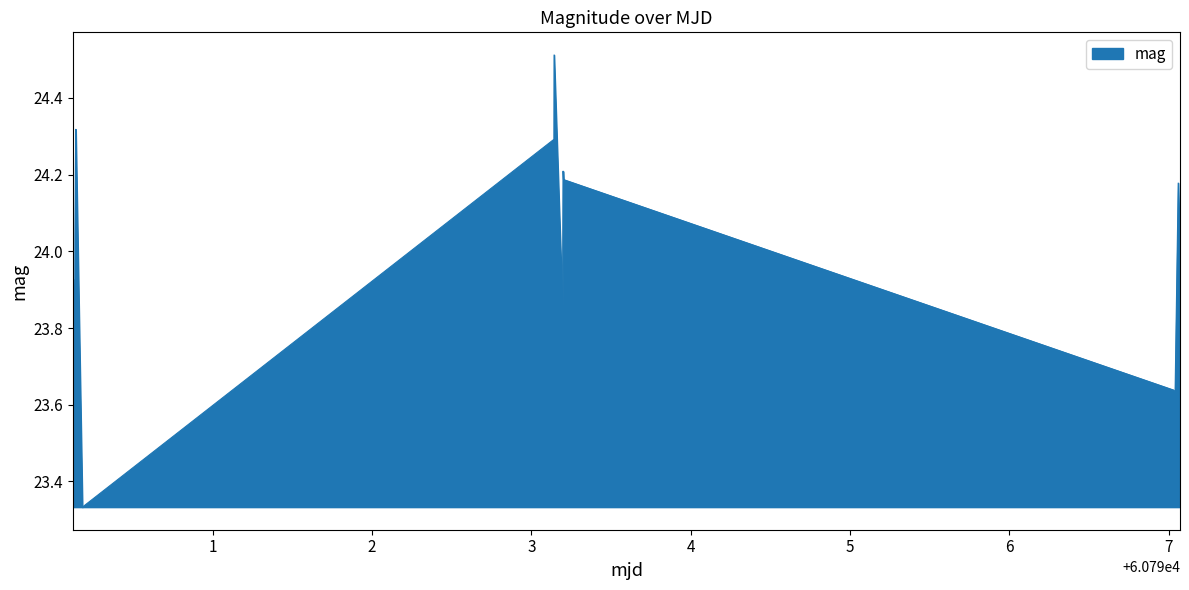

What is the difference between the maximum and minimum values?

1.2